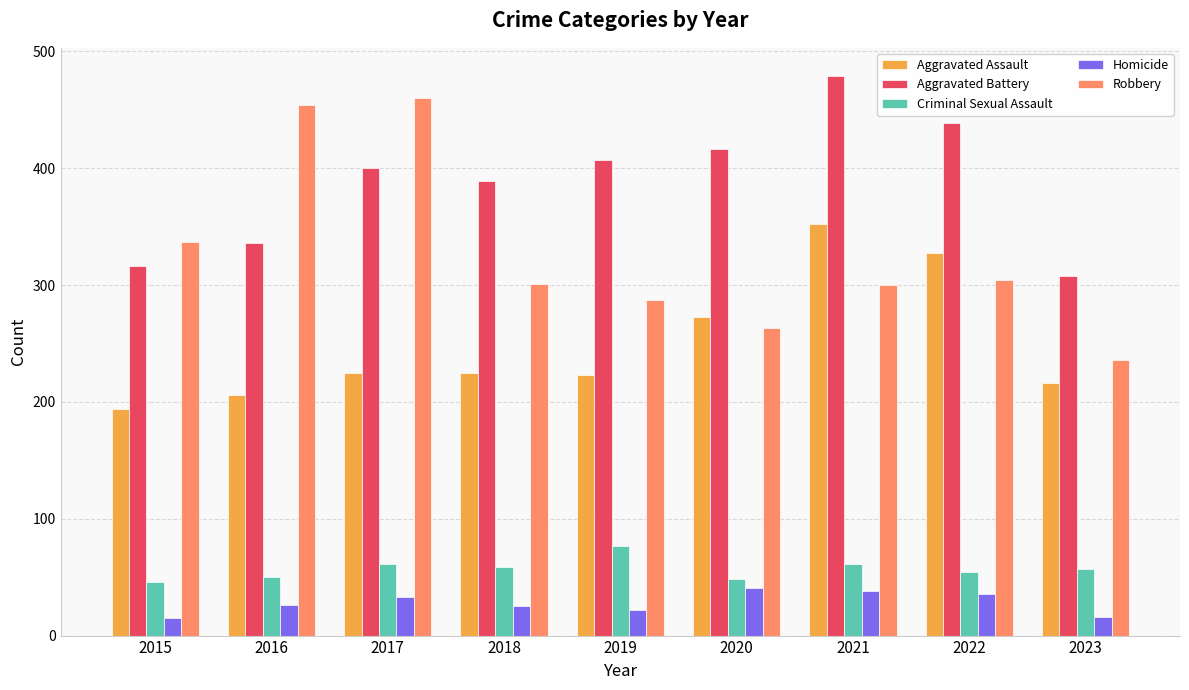

True or false: Criminal Sexual Assault has a value of 50 at 2016.

True